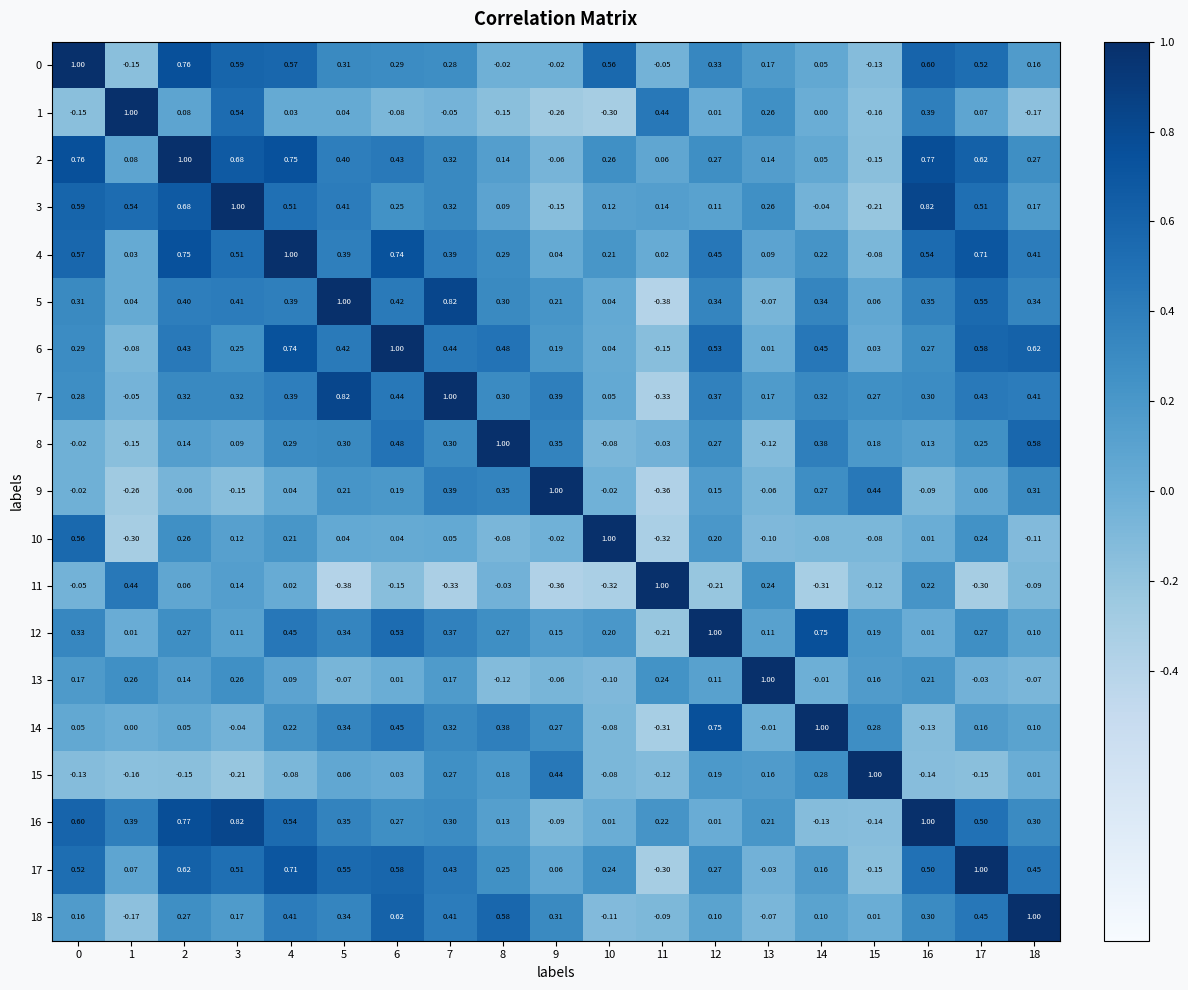

Is the value of 8 at 7 greater than the value of 6 at 12?

No